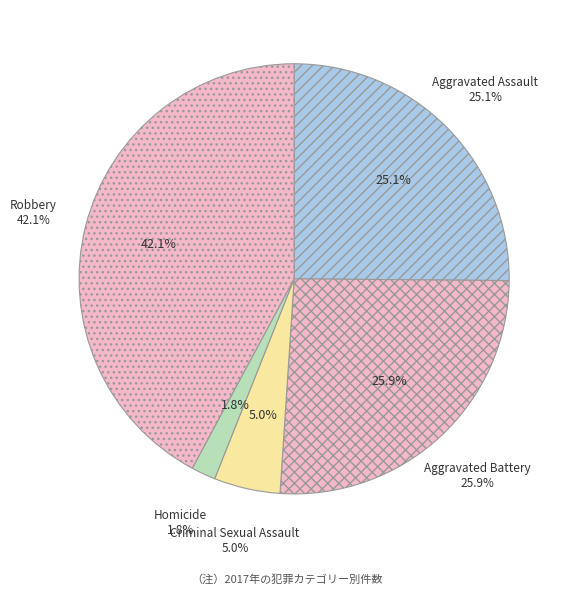

Does any single category account for the majority?

No